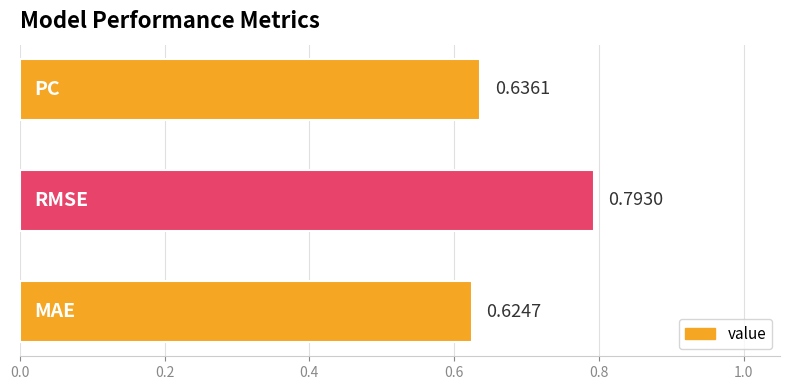

What is the average value?

0.7